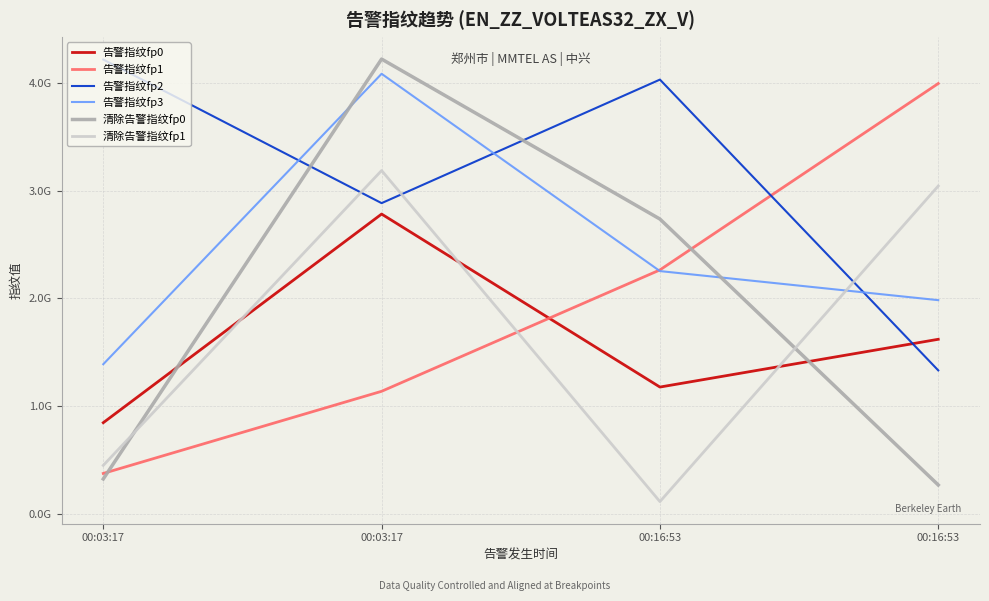

Does the chart have visible grid lines?

Yes